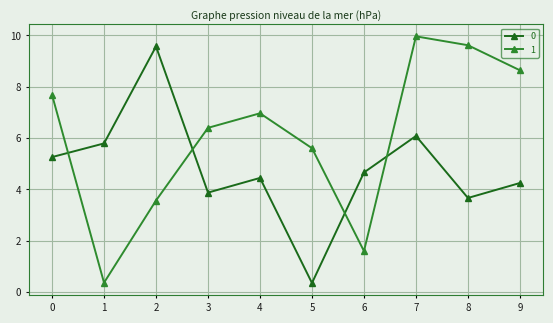

What is the average value of the 1 series?

6.0